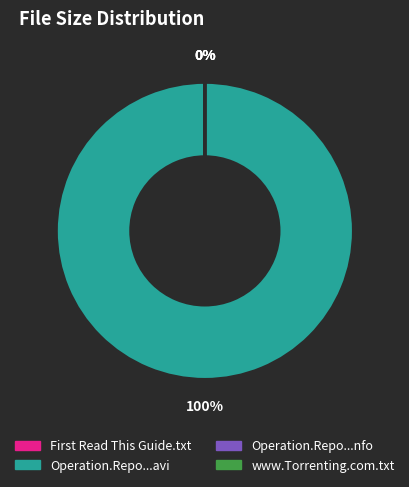

What is the largest slice in the pie chart?

Operation.Repo.S11E08.HDTV.XviD-AFG.avi